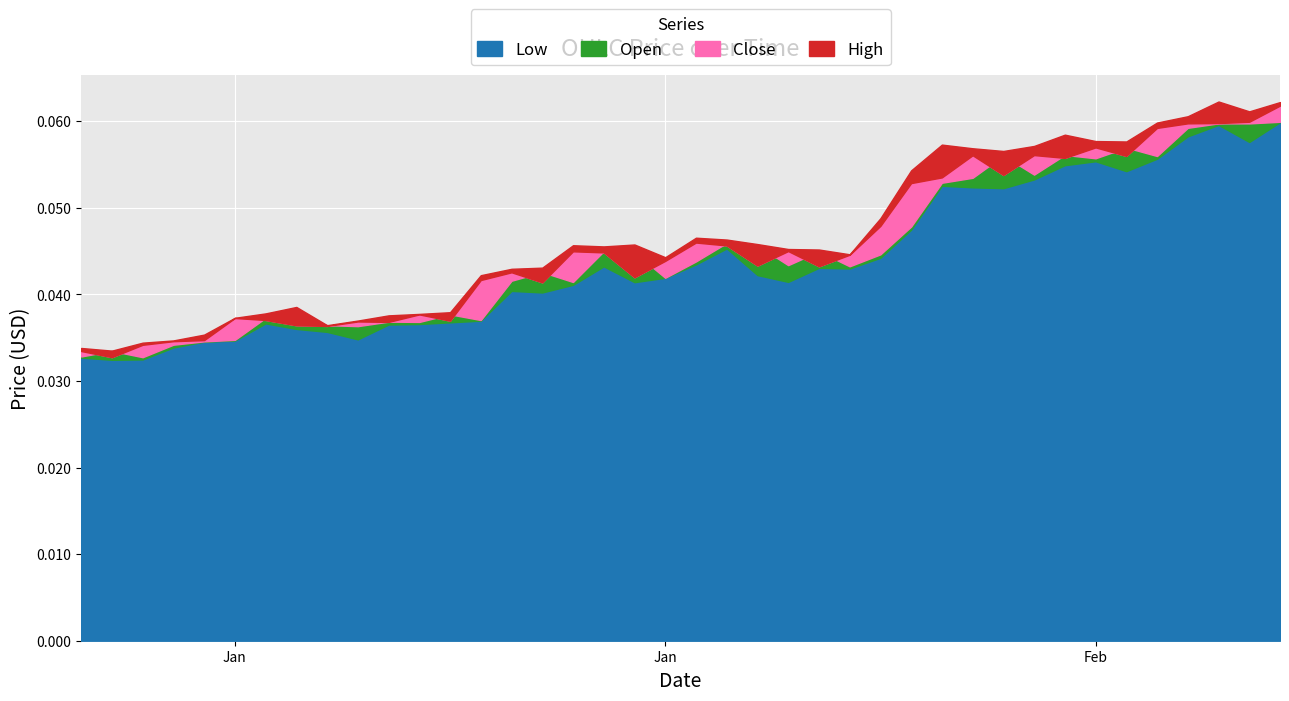

At which category does the chart reach its peak across all series?

2020-02-07